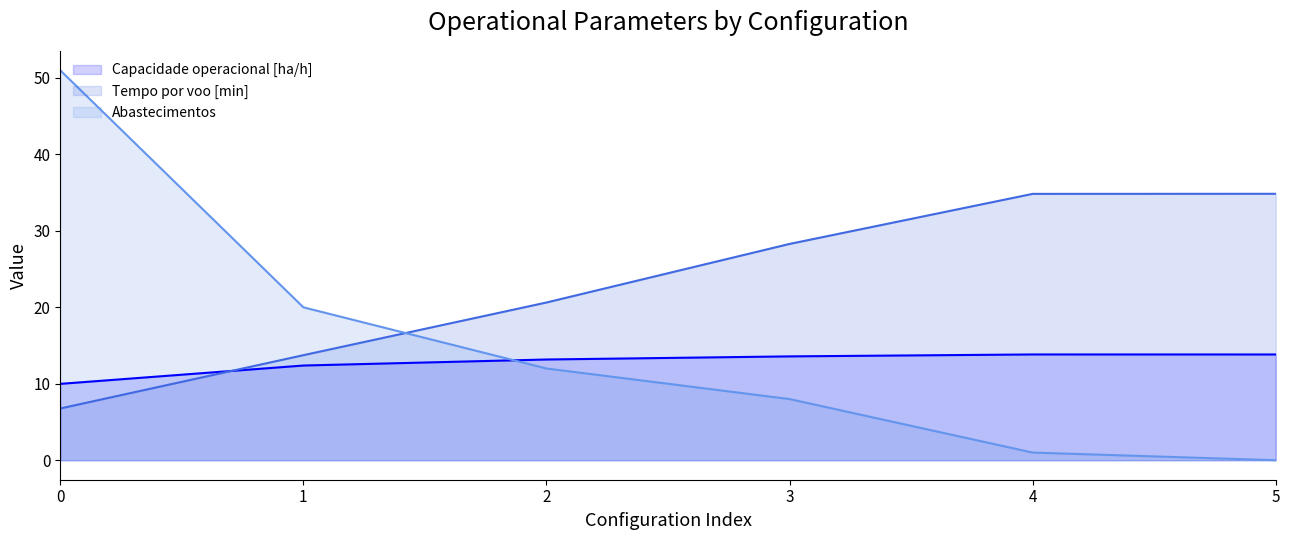

The Tempo por voo [min] series shows 2.7 at 0. True or false?

False